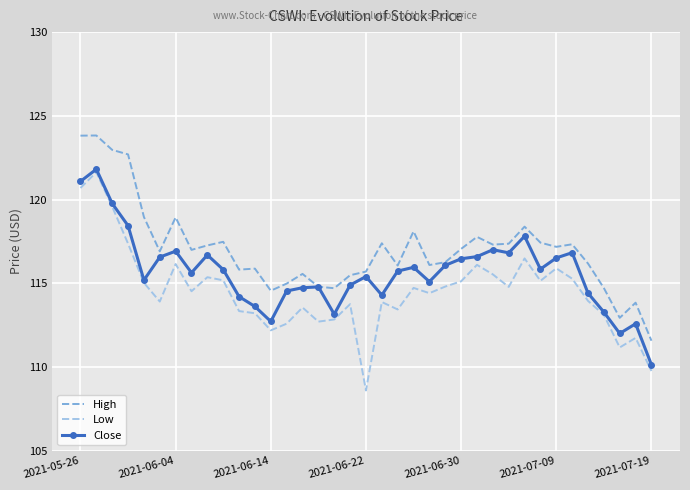

What is the smallest value displayed?

108.6